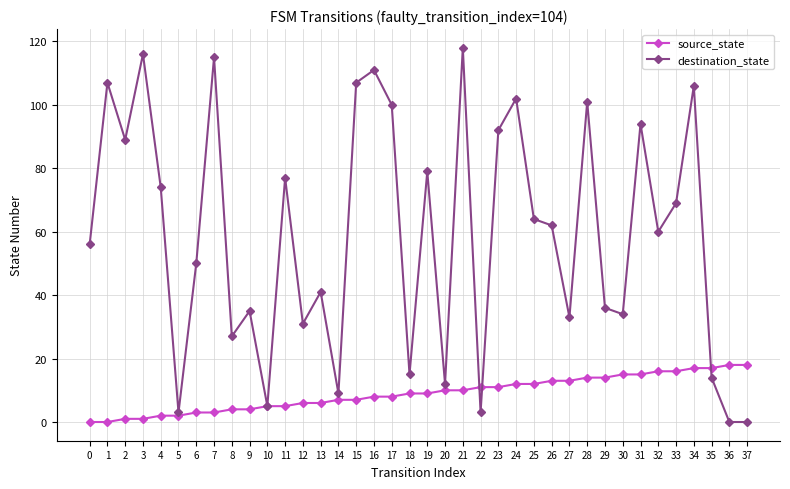

Is the value of destination_state at 37 greater than the value of source_state at 25?

No